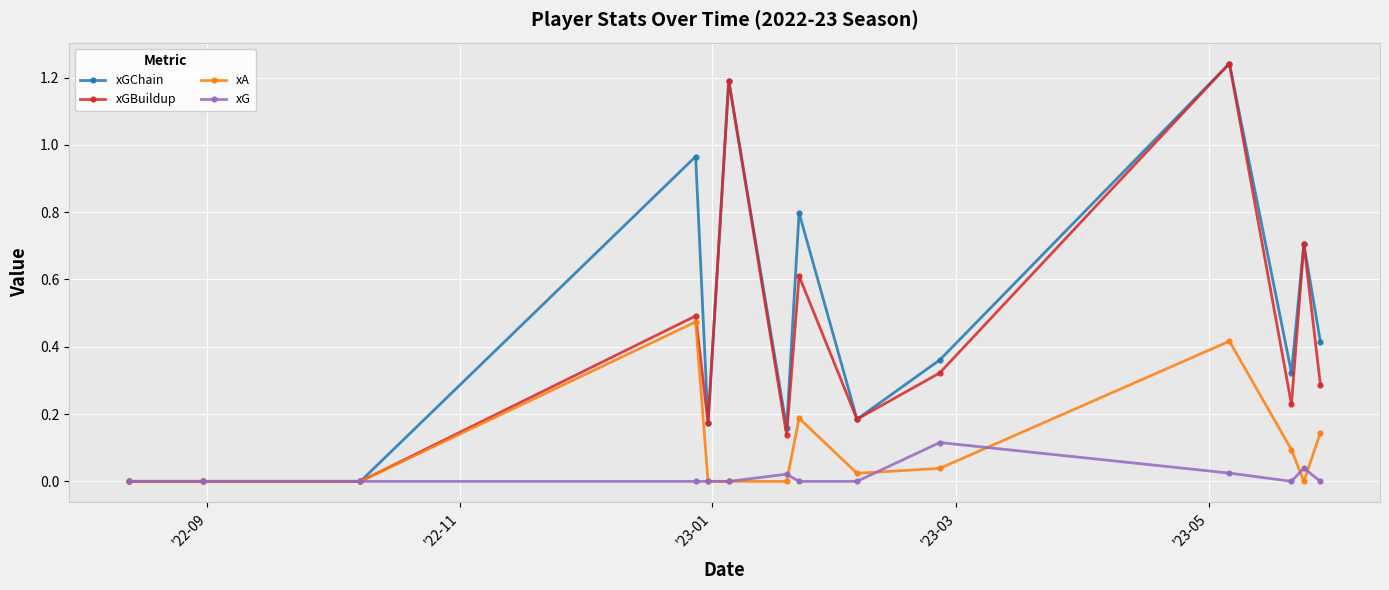

True or false: xA has more than 1 interior local peaks.

True